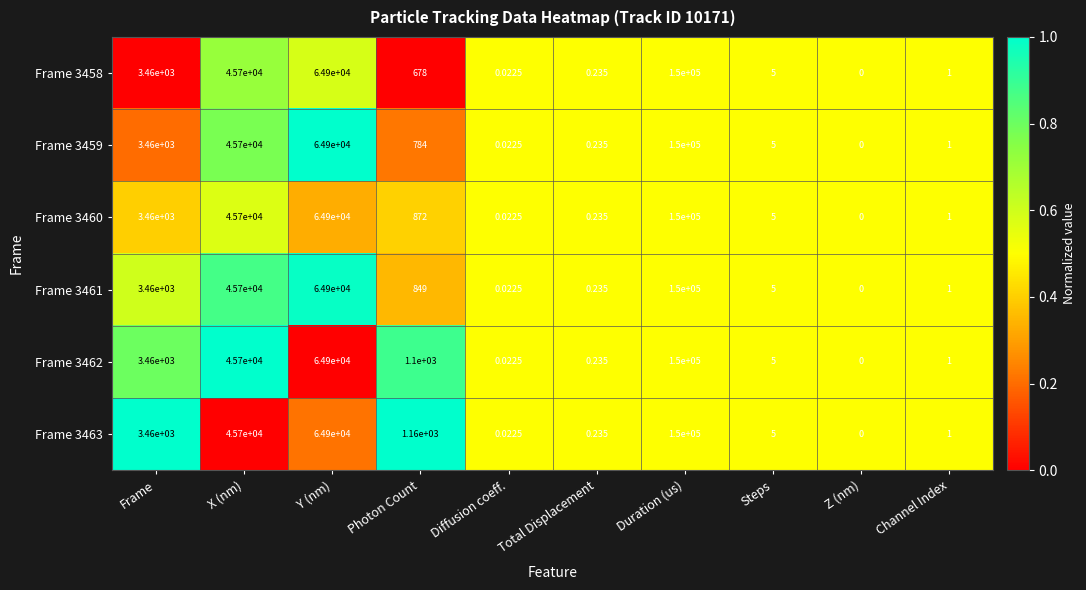

Where does the Frame 3460 series first go above 872?

Frame